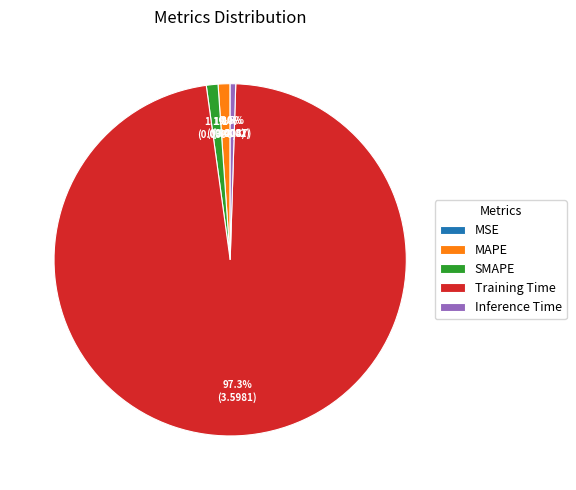

Which category has the biggest portion of the pie?

Training Time